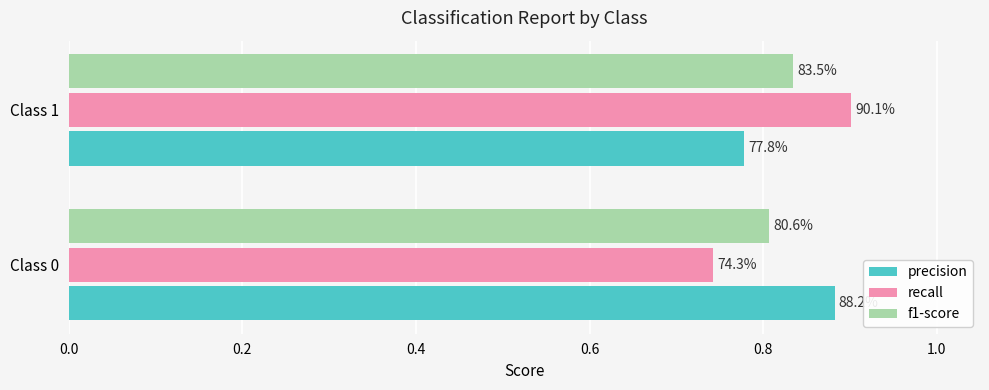

Reading left to right, extract all data points from this chart.

precision: 0.9	0.8
recall: 0.7	0.9
f1-score: 0.8	0.8